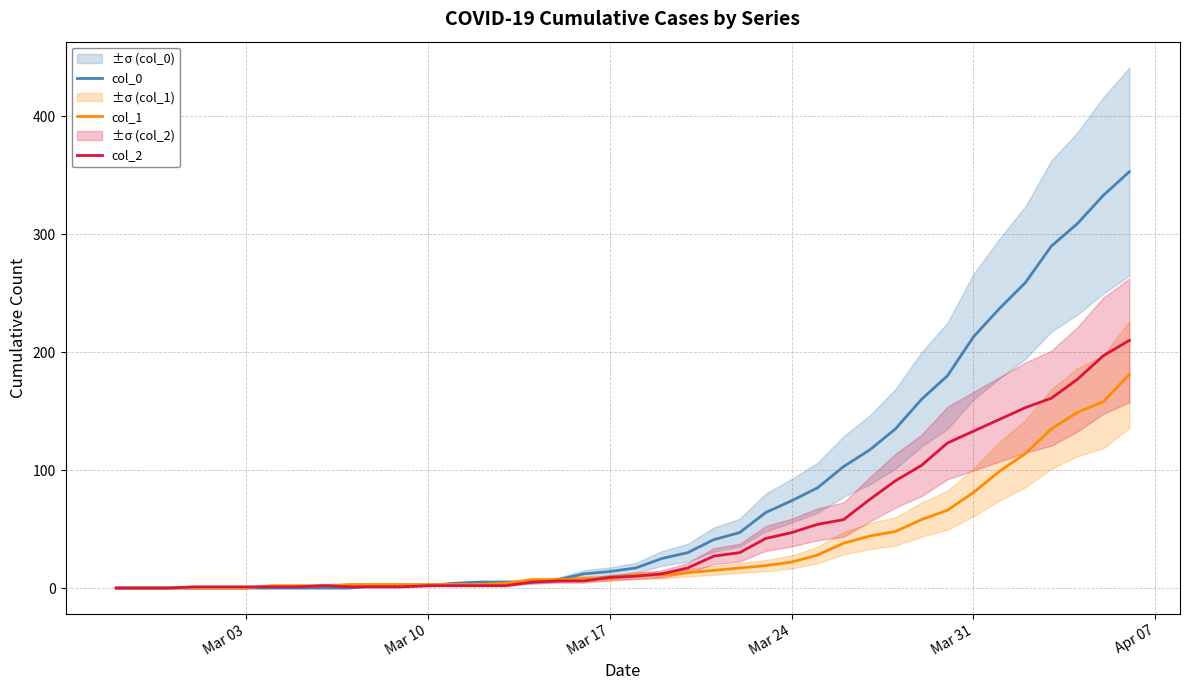

True or false: col_2 and col_0 cross at least once.

True